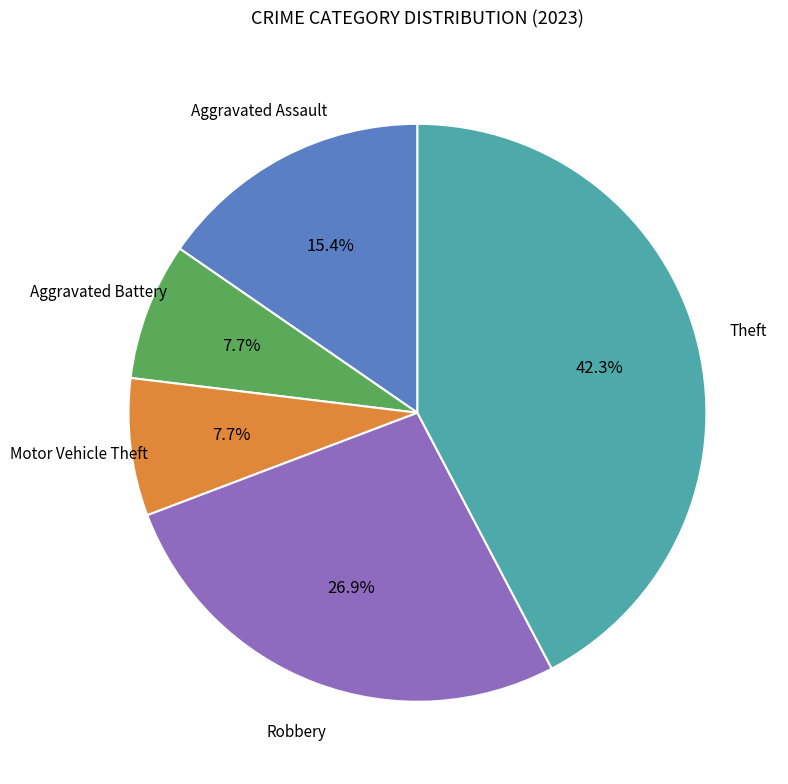

Does any single category account for the majority?

No